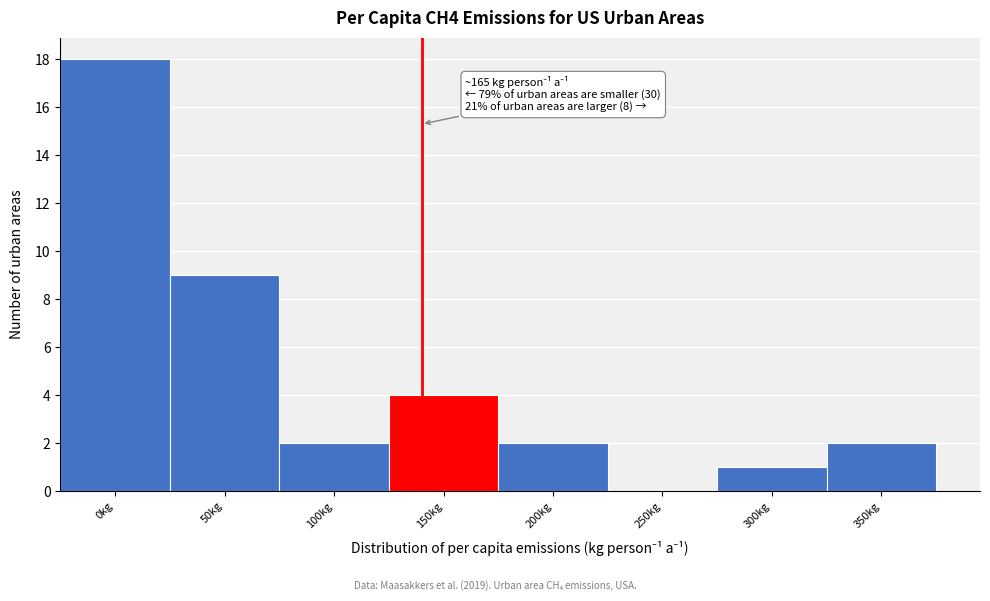

Reading left to right, list all the values displayed in this chart.

0kg=18	50kg=9	100kg=2	150kg=4	200kg=2	250kg=0	300kg=1	350kg=2